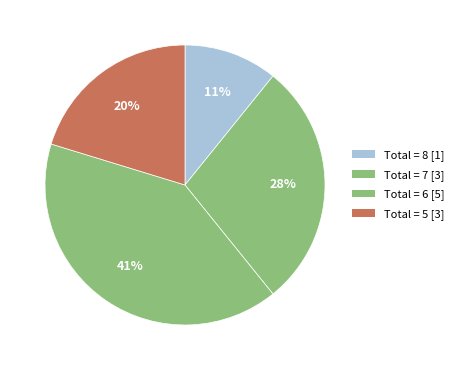

Is there a majority slice in this chart?

No